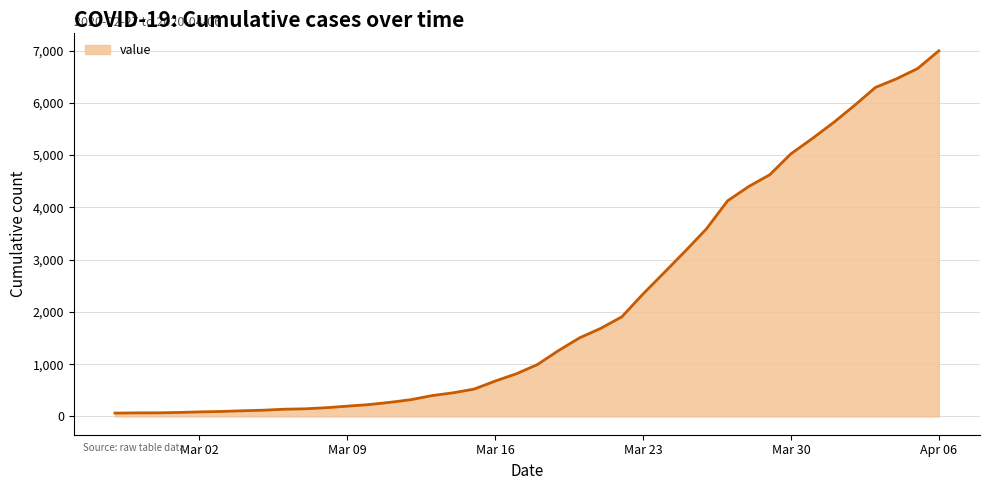

What is the difference between the maximum and minimum values?

6931